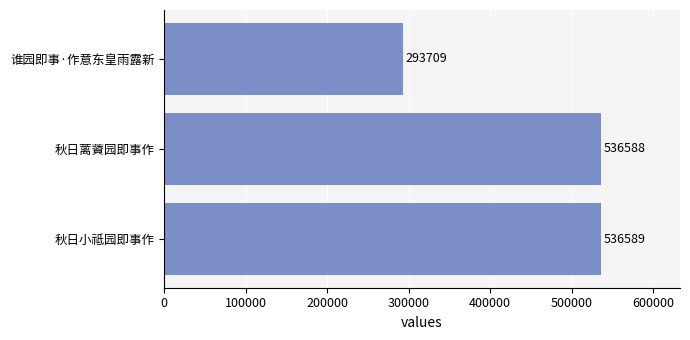

What is the change in value from 秋日蓠薋园即事作 to 谁园即事·作意东皇雨露新?

-242879